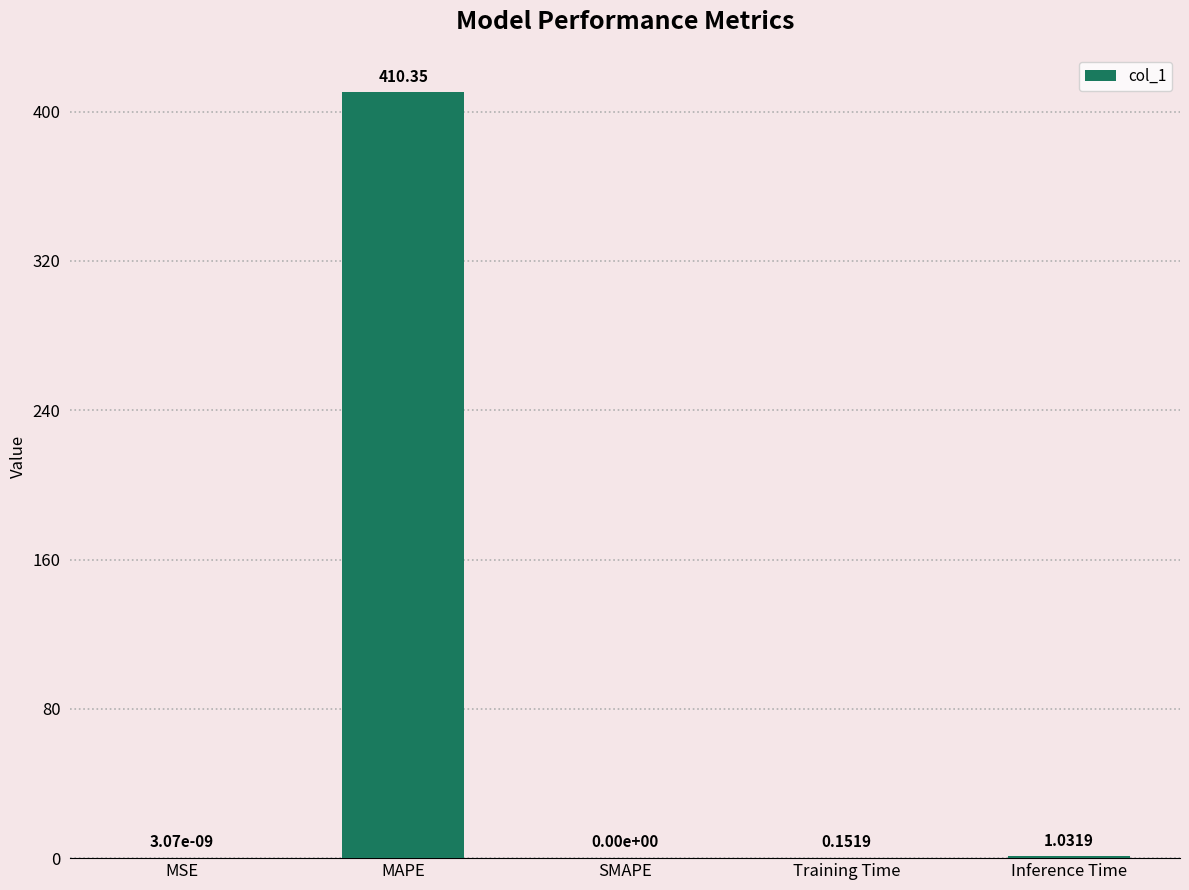

At which label is the value closest to 205?

Inference Time